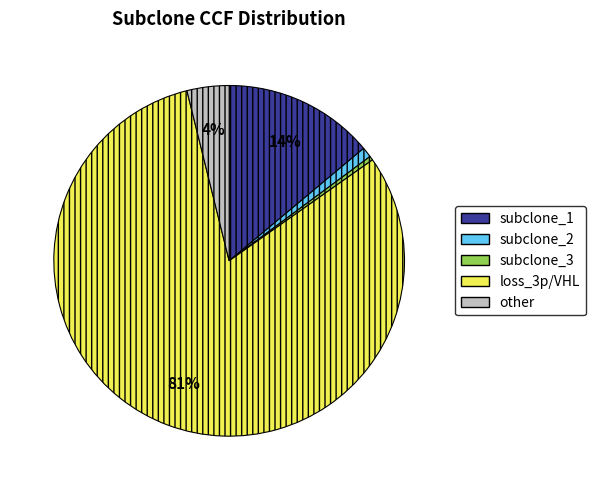

Is the sum of subclone_3 and subclone_1 greater than half?

No